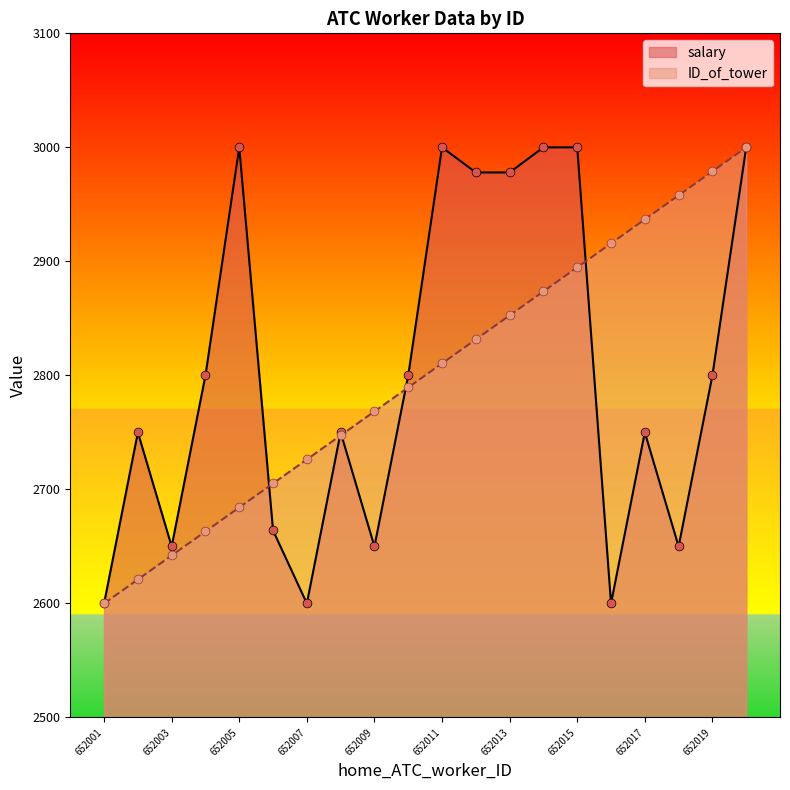

Which series has the widest spread of Y values?

salary